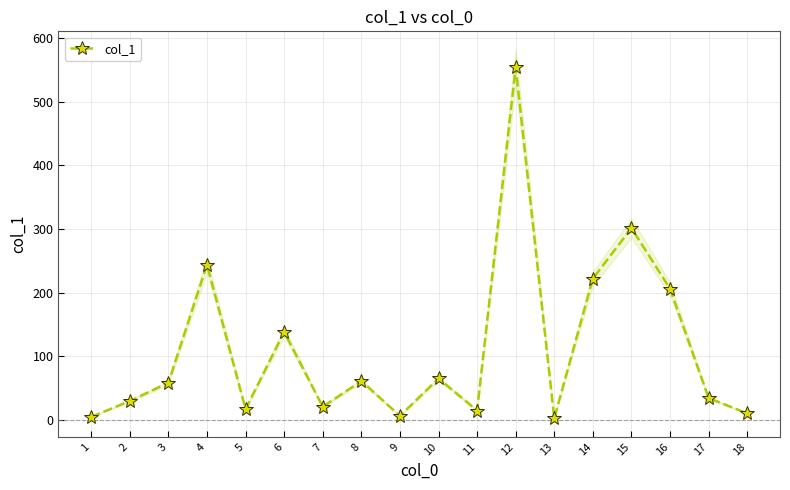

Rank the categories by value from highest to lowest.

12, 15, 4, 14, 16, 6, 10, 8, 3, 17, 2, 7, 5, 11, 18, 9, 1, 13